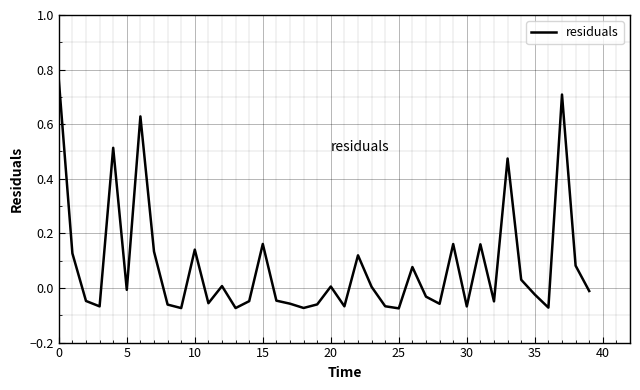

The value at 10 is 0.2. True or false?

False